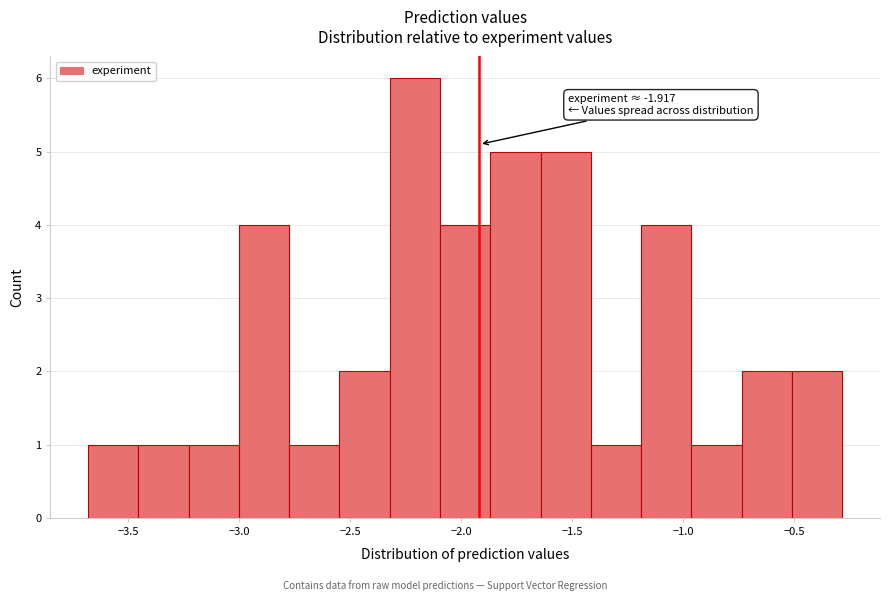

Over which range of the x-axis is the bar tallest?

-2.30 to -2.10